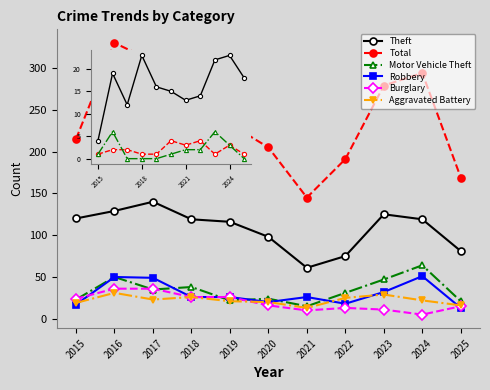

At which category does the chart reach its minimum across all series?

2024